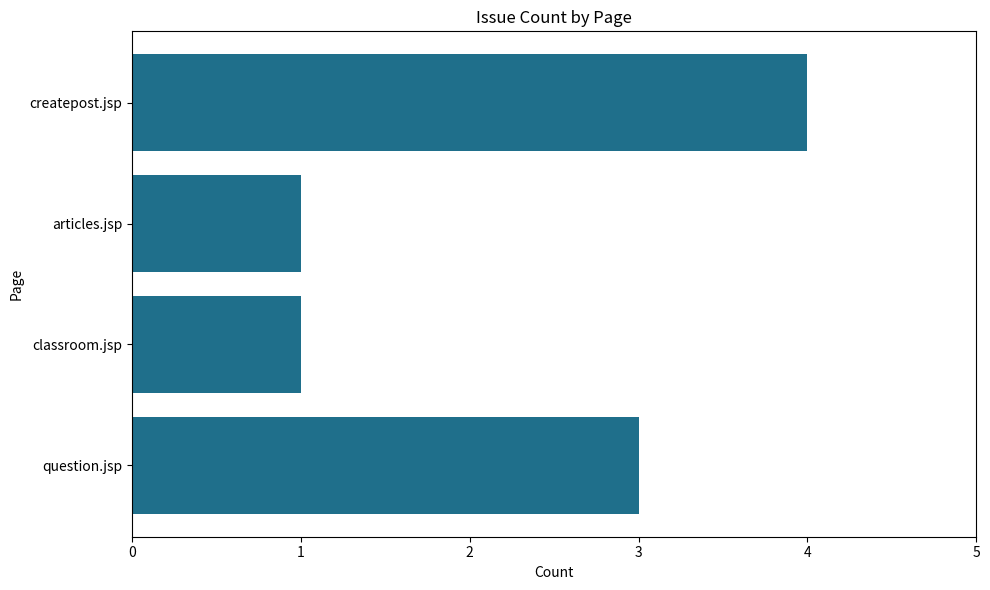

What is the maximum value shown in the chart?

4